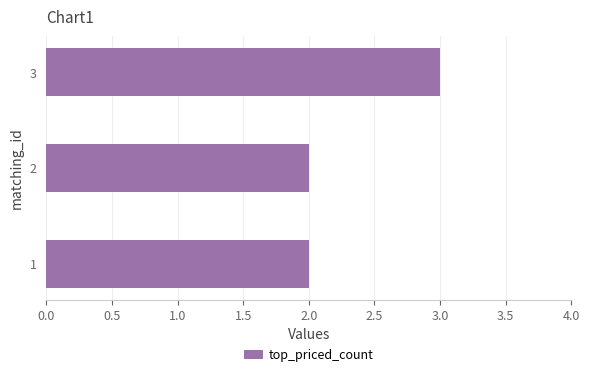

What is the sum of all values?

7